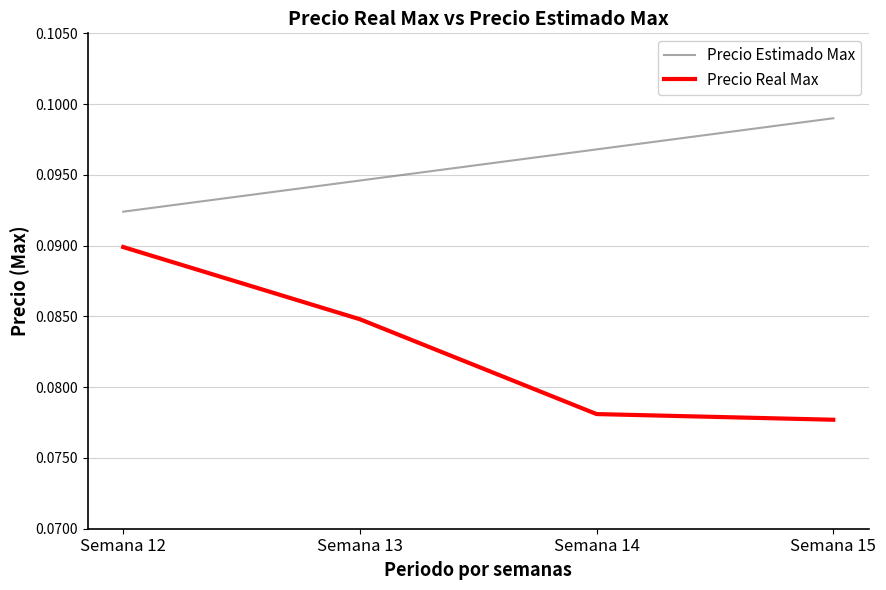

Between Semana 12 and Semana 15, which series saw the biggest shift?

Precio Real Max